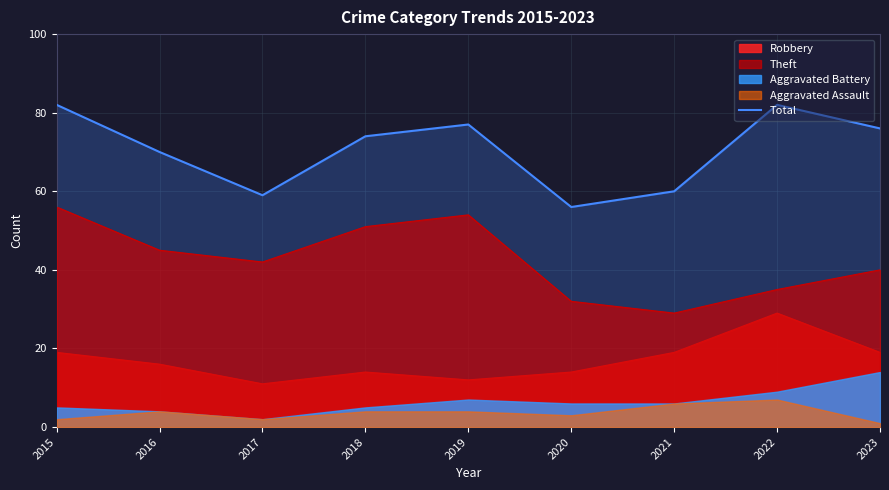

Where is the data nearest to the value 69?

2016